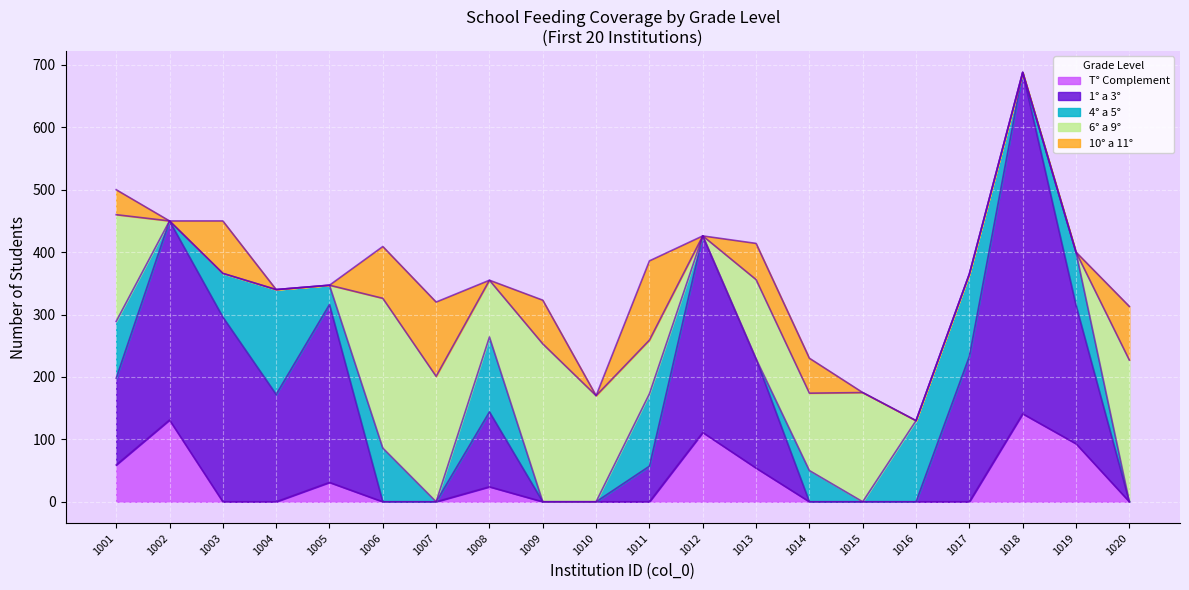

What value does the 1° a 3° series have at 1003?

296